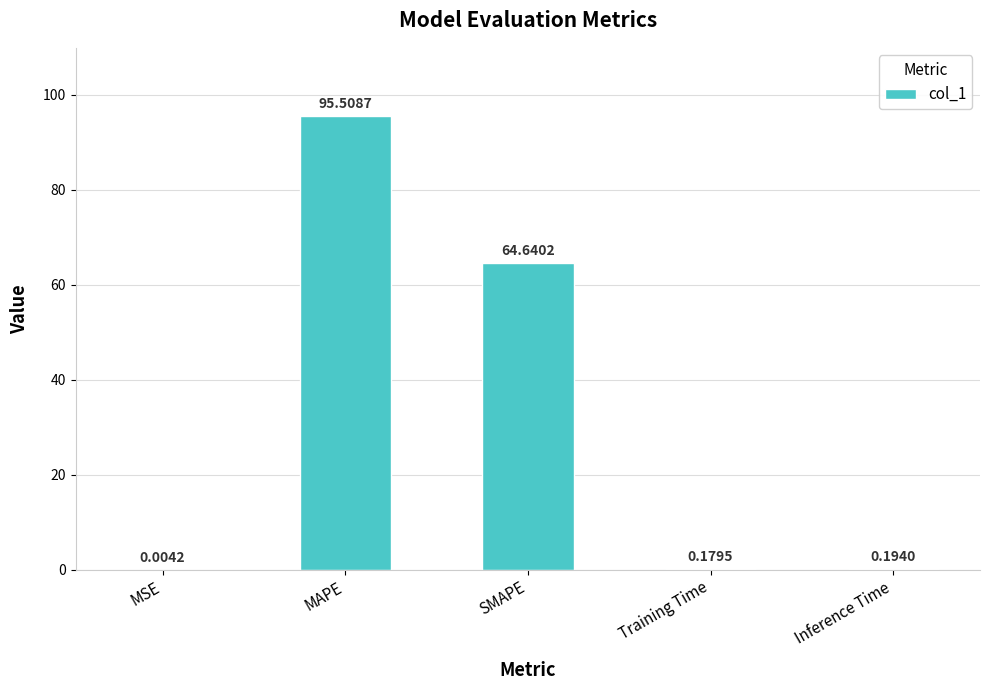

At which label is the value closest to 47?

SMAPE